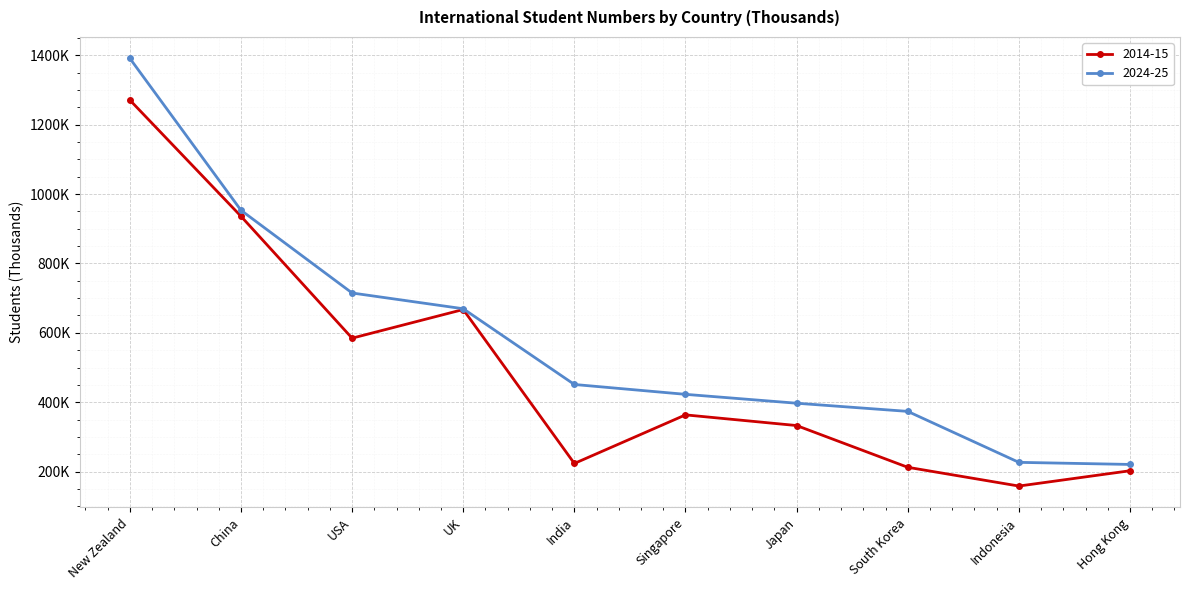

Does the chart have visible grid lines?

Yes